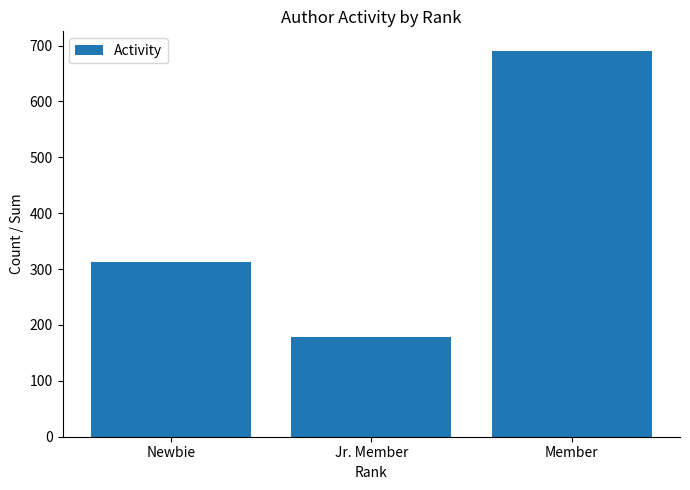

What is the minimum value shown in the chart?

178